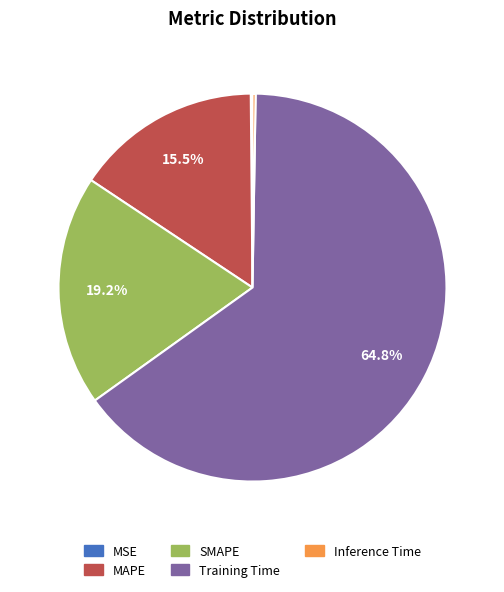

Which slice is the largest?

Training Time